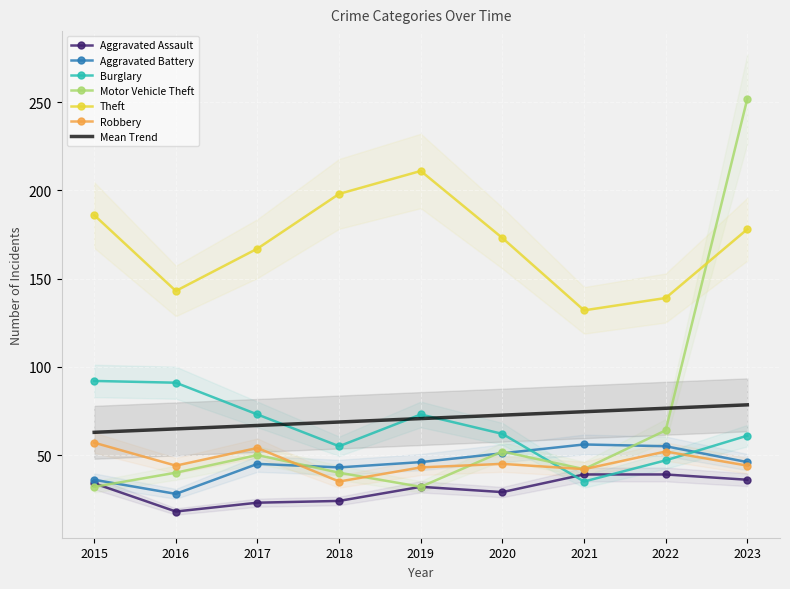

Which series has the largest total across all categories?

Theft